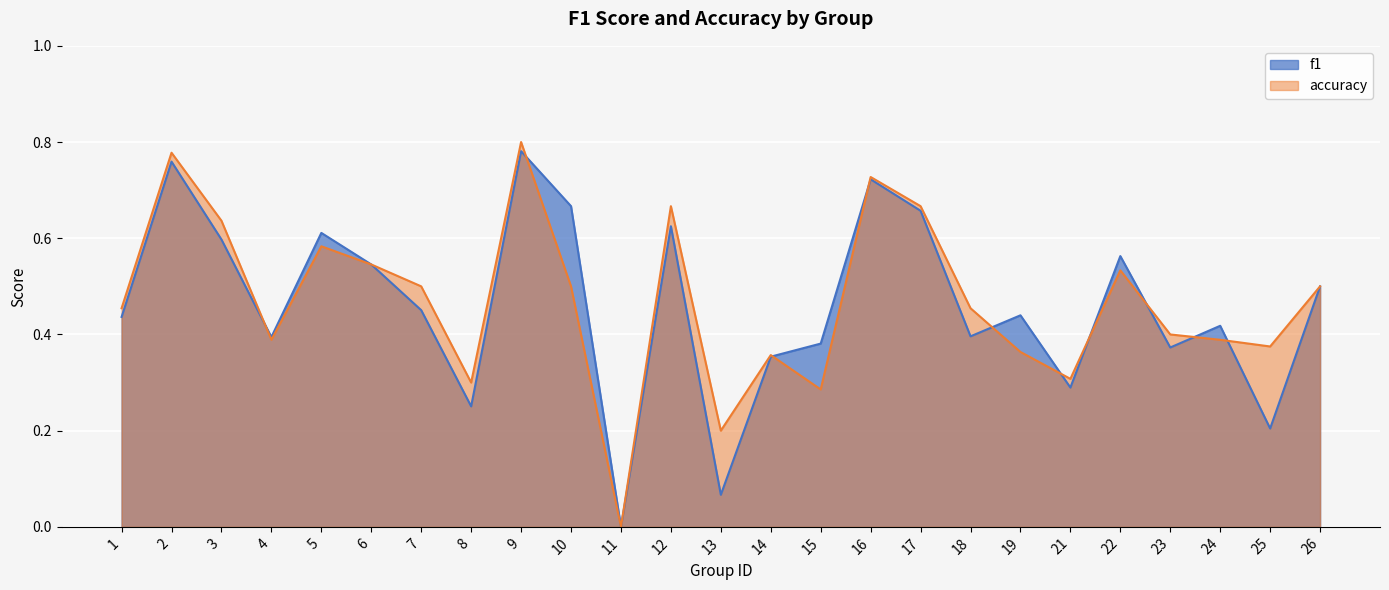

Reading left to right, list all the values displayed in this chart.

f1: 0.4	0.8	0.6	0.4	0.6	0.5	0.5	0.3	0.8	0.7	0.0	0.6	0.1	0.4	0.4	0.7	0.7	0.4	0.4	0.3	0.6	0.4	0.4	0.2	0.5
accuracy: 0.5	0.8	0.6	0.4	0.6	0.5	0.5	0.3	0.8	0.5	0.0	0.7	0.2	0.4	0.3	0.7	0.7	0.5	0.4	0.3	0.5	0.4	0.4	0.4	0.5